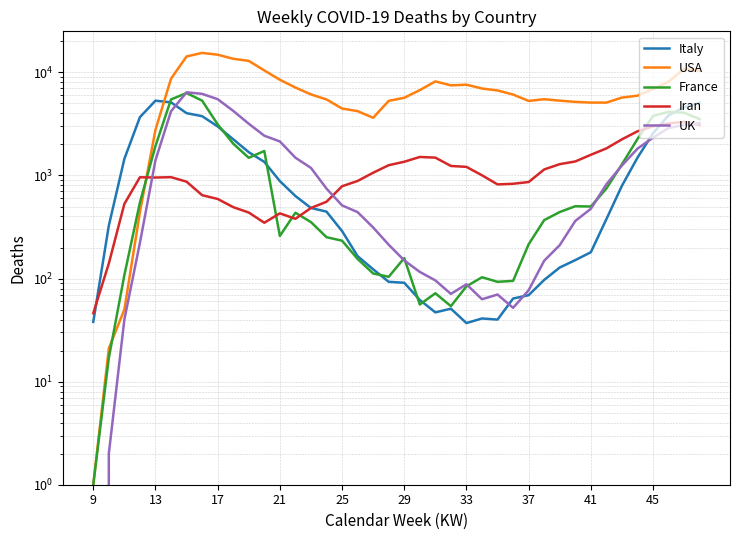

After their last crossing, which series has the higher values: France or USA?

USA